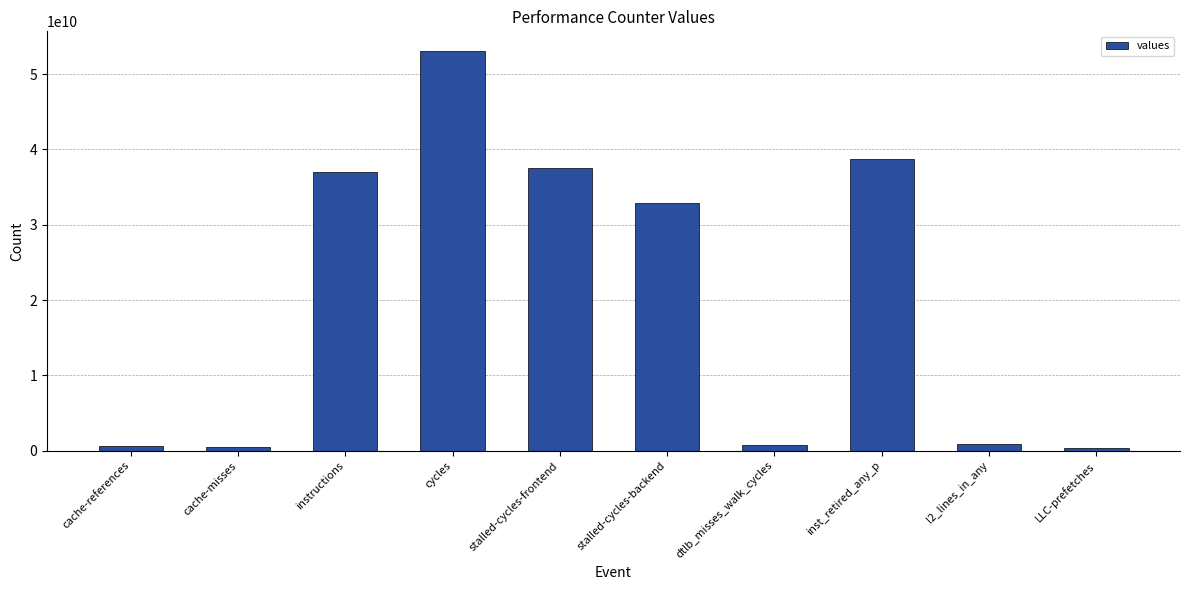

What is the sum of the values at inst_retired_any_p and stalled-cycles-backend?

71640077541